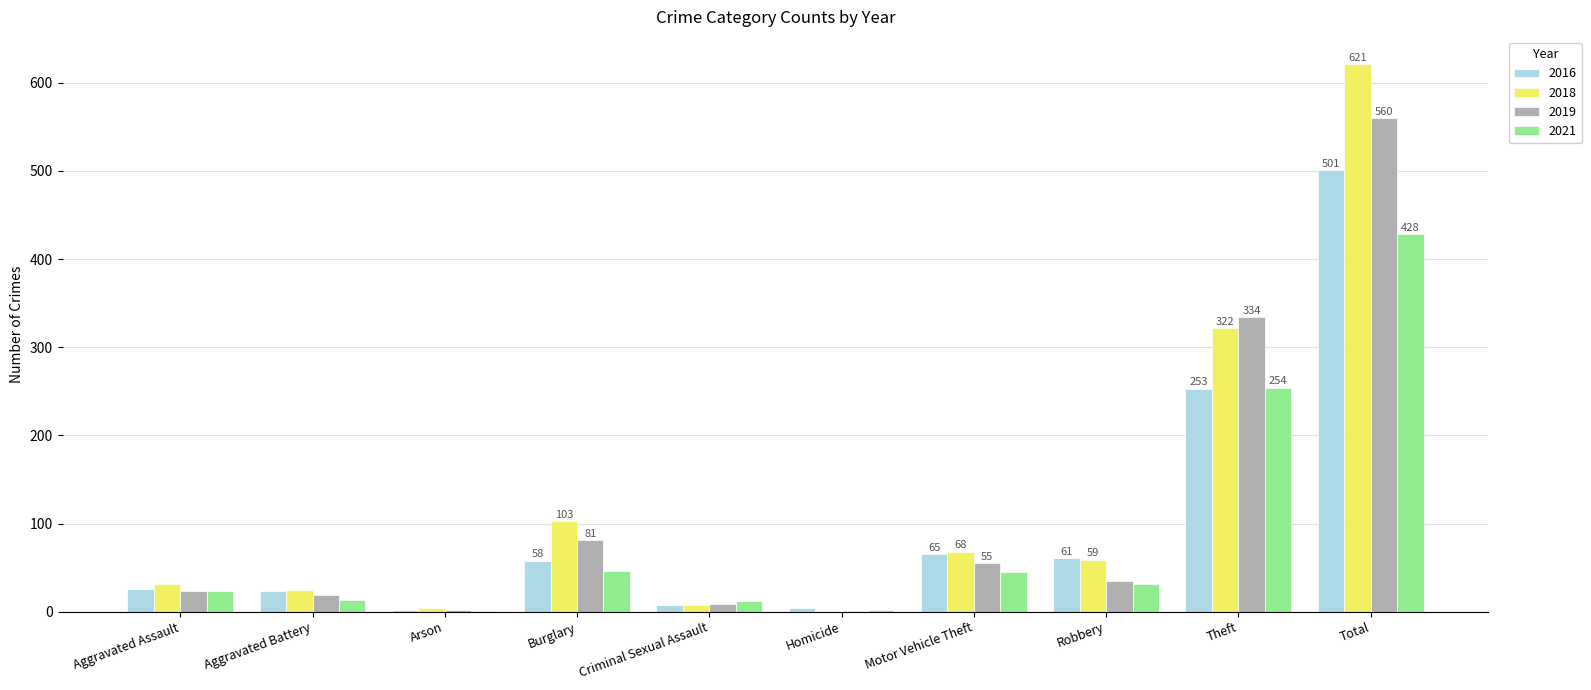

At which label does 2016 reach its peak?

Total